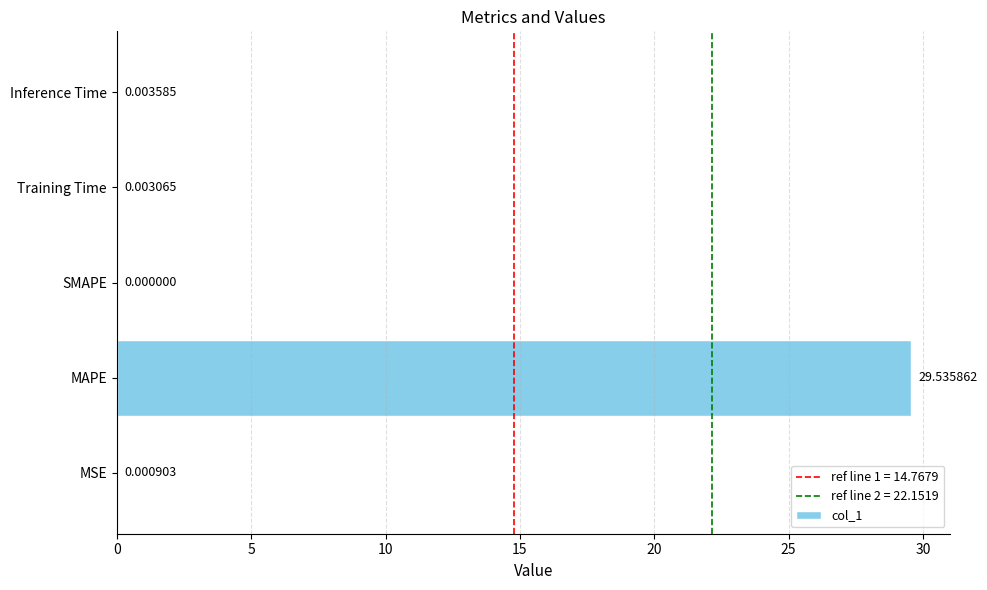

What is the sum of all values?

29.5